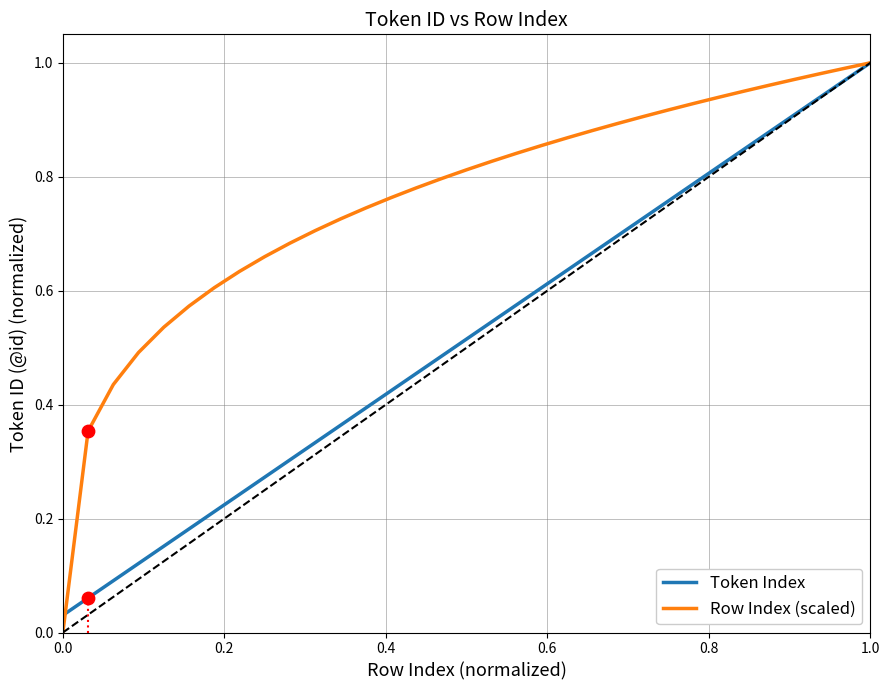

What are all the series names shown in the legend?

Token Index, Row Index (scaled)